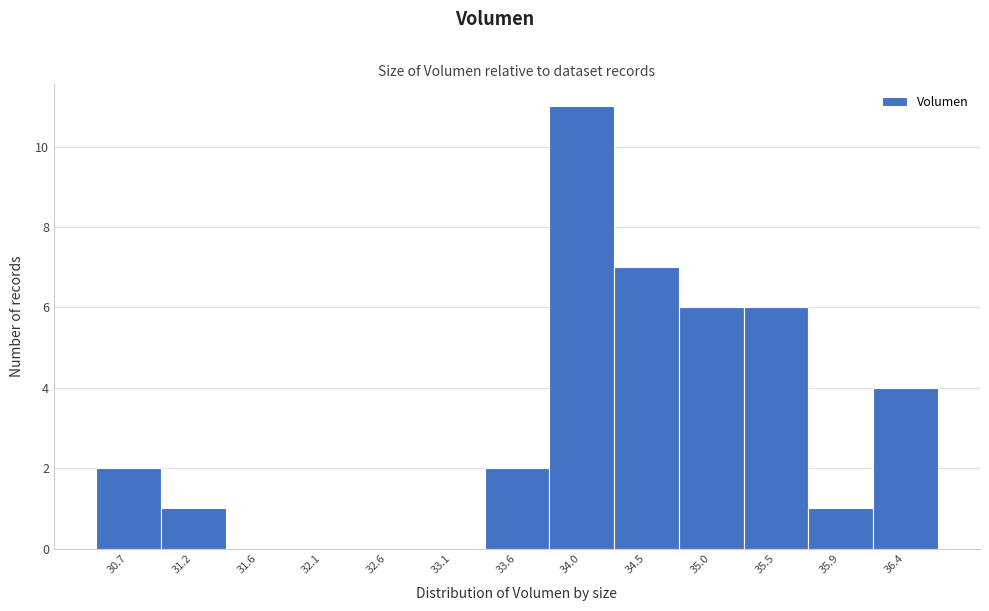

Reading left to right, extract all data points from this chart.

30.7=2	31.2=1	31.6=0	32.1=0	32.6=0	33.1=0	33.6=2	34.0=11	34.5=7	35.0=6	35.5=6	35.9=1	36.4=4